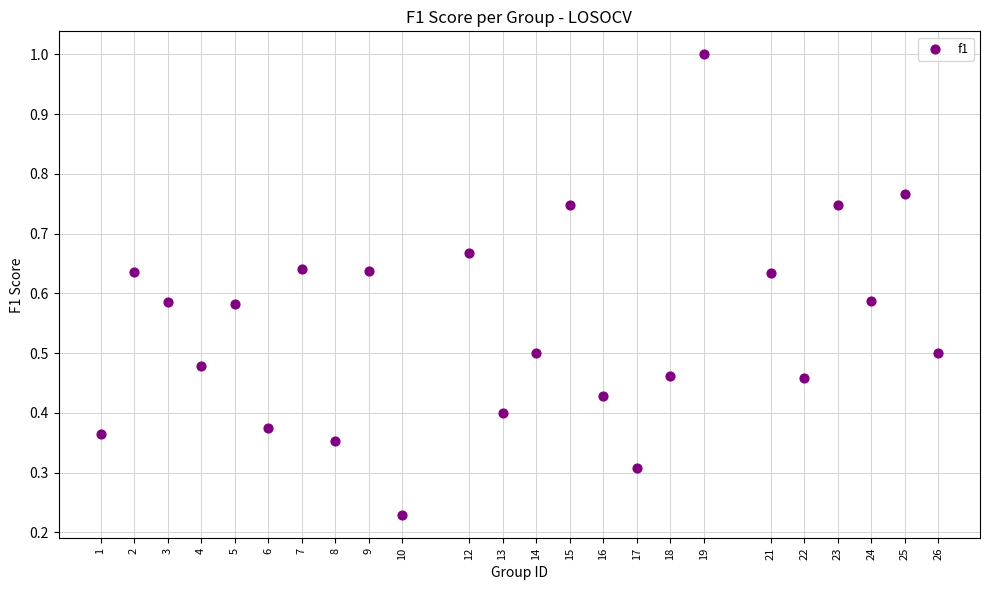

What is the range of X values (max minus min)?

25.0